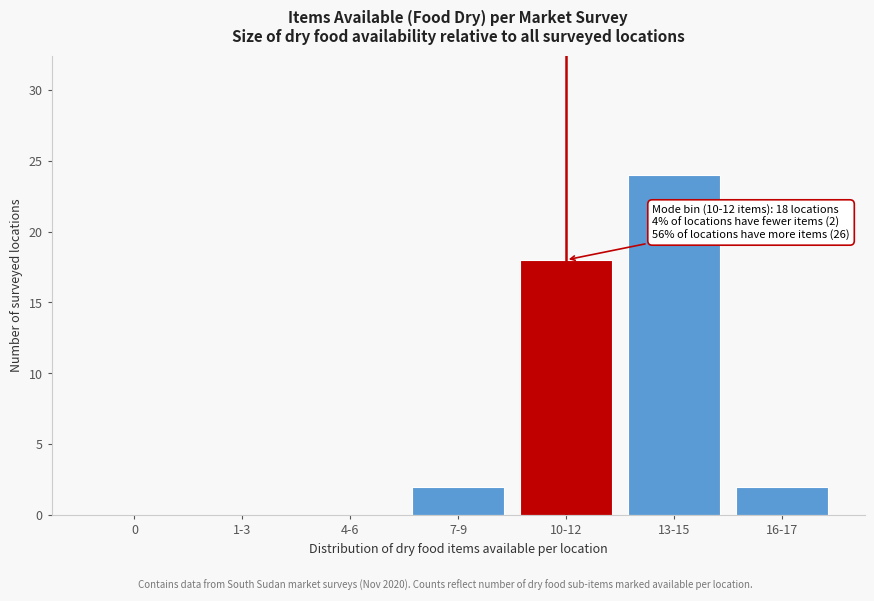

Reading right to left, list all the values displayed in this chart.

16-17=2	13-15=24	10-12=18	7-9=2	4-6=0	1-3=0	0=0